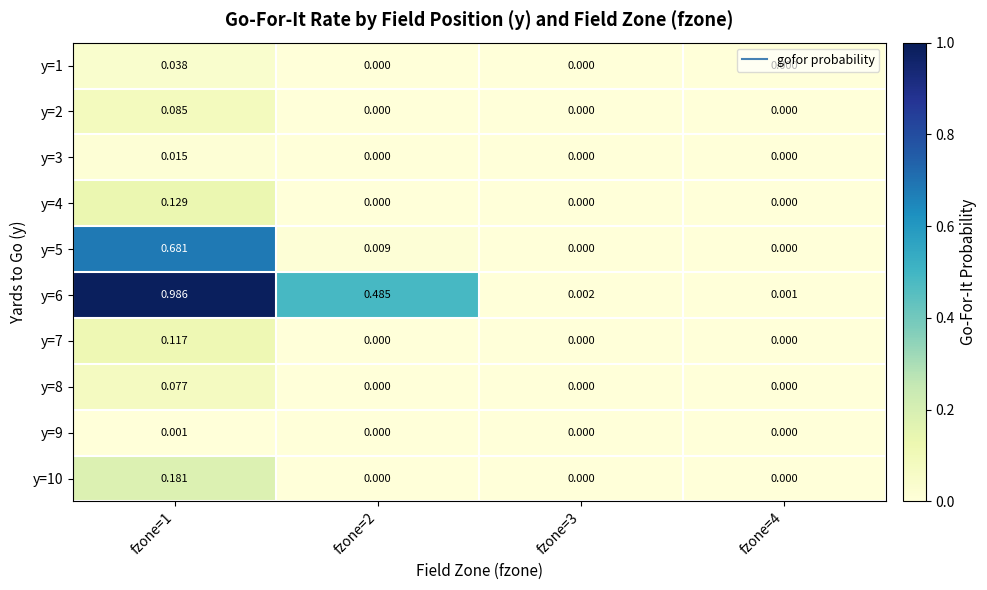

Which series has the largest total across all categories?

y=6